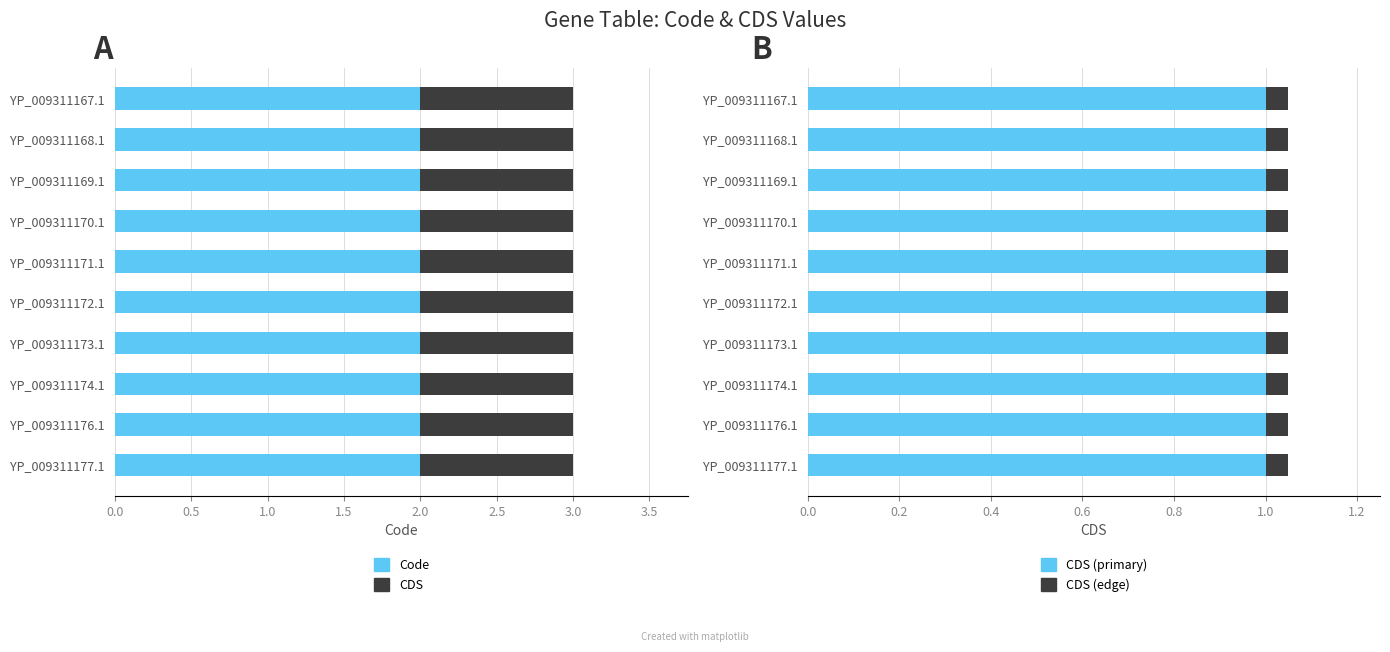

Rank the series by their average value, from highest to lowest.

Code, CDS